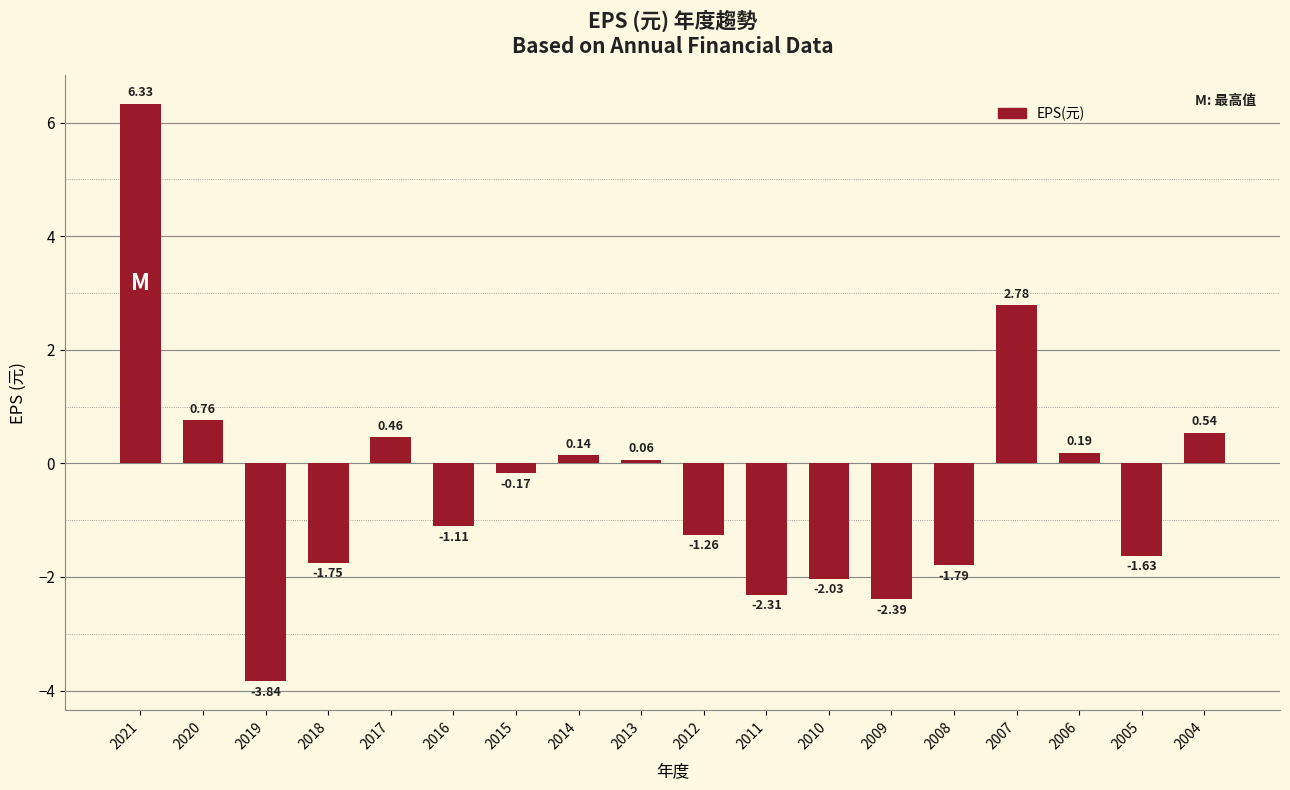

Which category has the highest value across all series?

2021